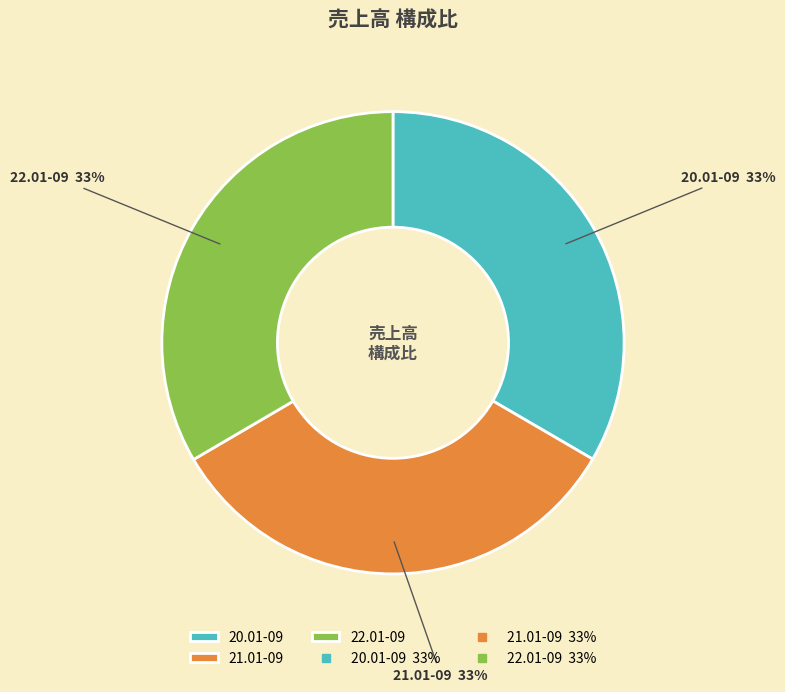

Do 22.01-09 and 21.01-09 together represent more than half of the pie?

Yes